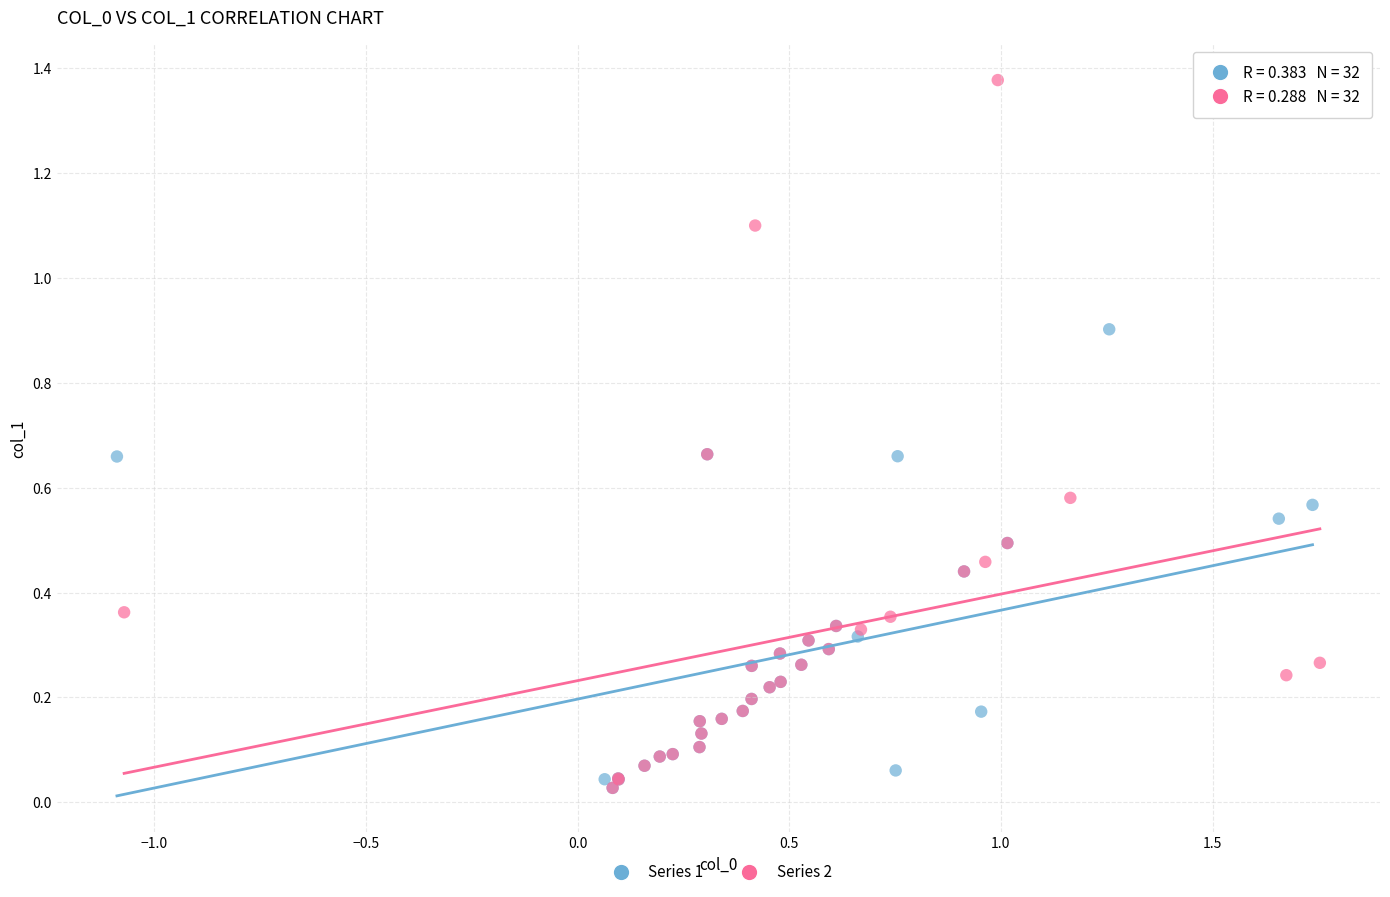

Which series contains the highest Y value?

Series 2